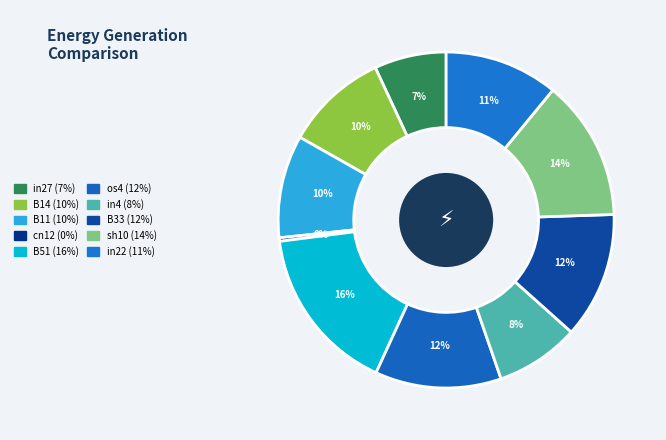

To the nearest percent, what percentage of the pie is B33?

12%